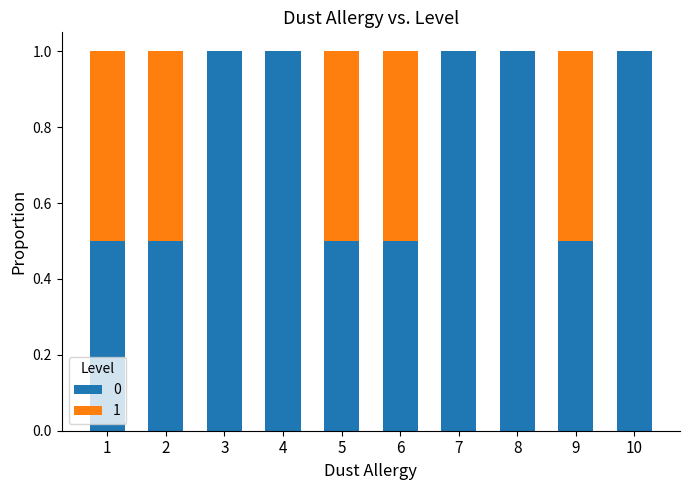

Reading left to right, what are the values for 0?

1=0.5	2=0.5	3=1.0	4=1.0	5=0.5	6=0.5	7=1.0	8=1.0	9=0.5	10=1.0